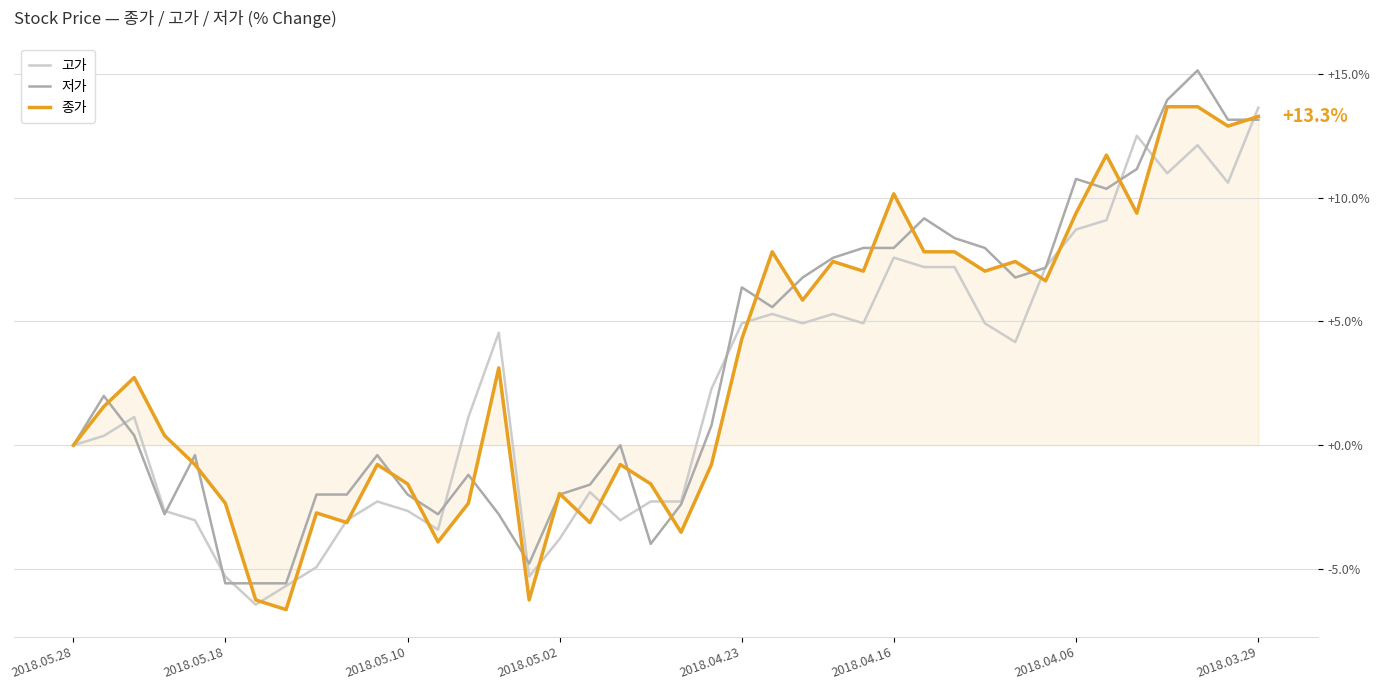

What is the maximum value for 고가?

13.6